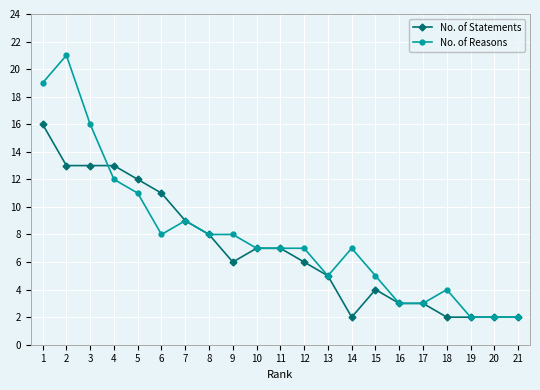

What is the difference between the second highest and second lowest values in the No. of Statements series?

11